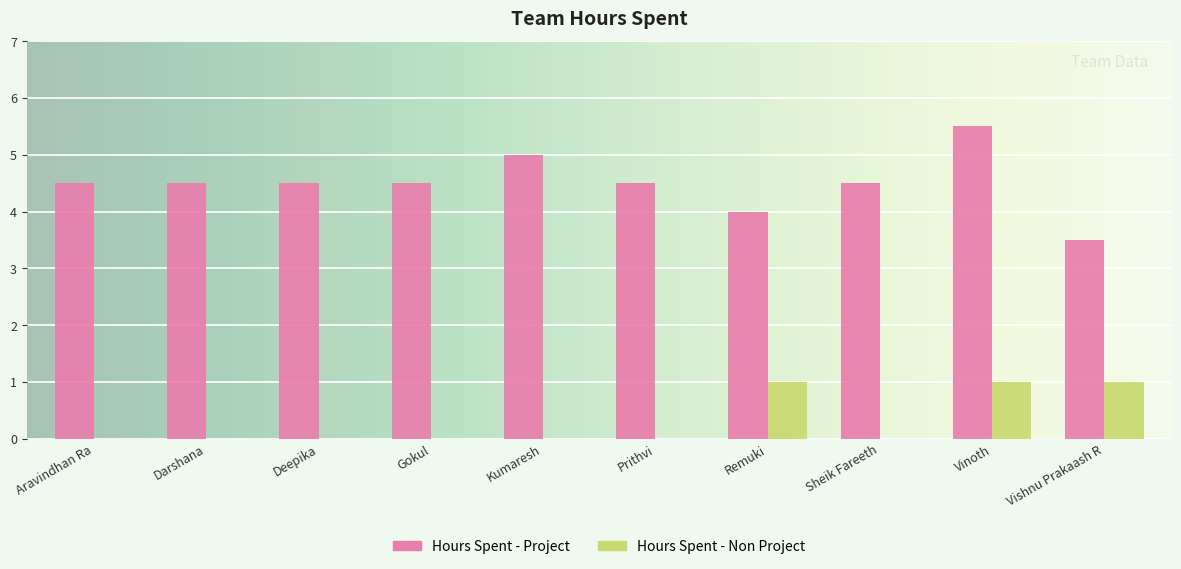

How many groups of bars are there?

10